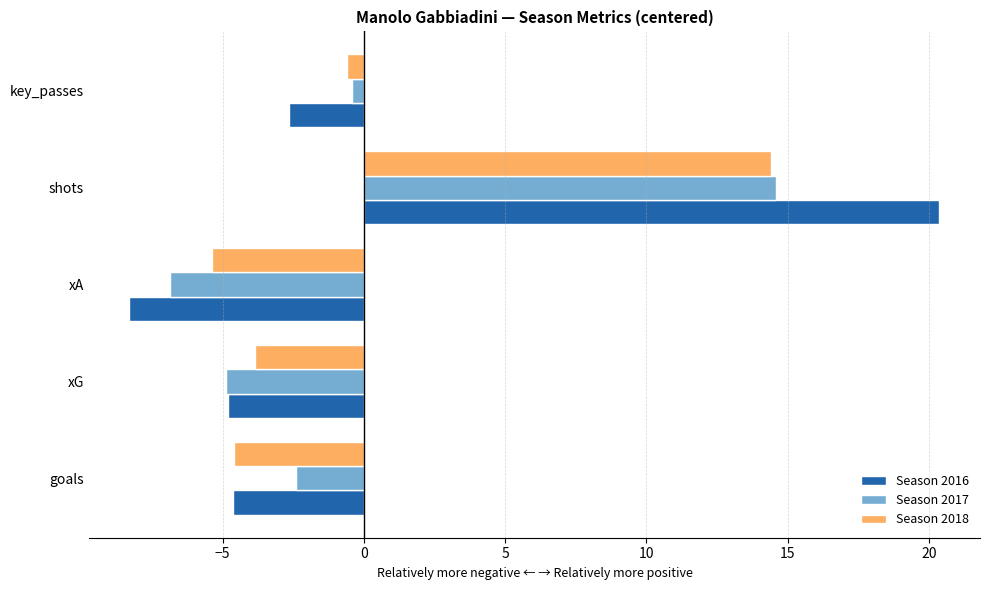

Which series changed the most between goals and xA?

Season 2017